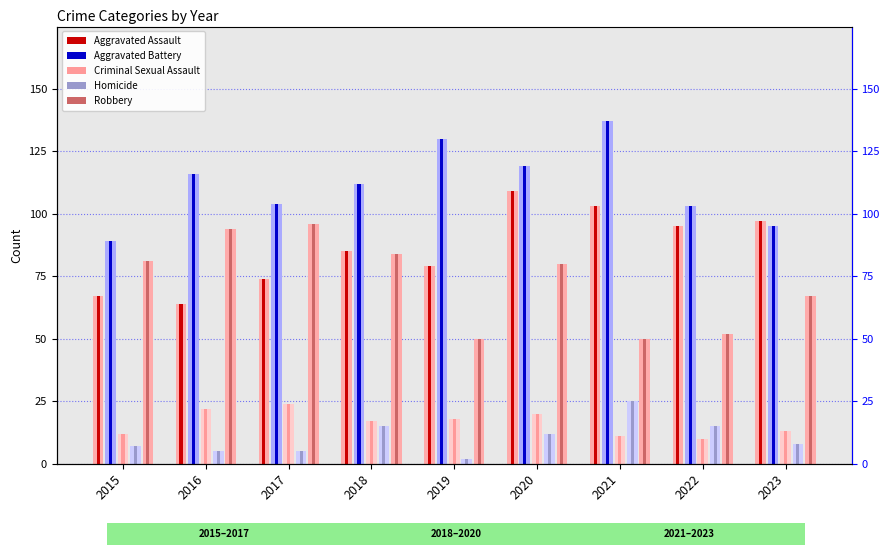

Between 2018 and 2021, which series saw the biggest shift?

Robbery